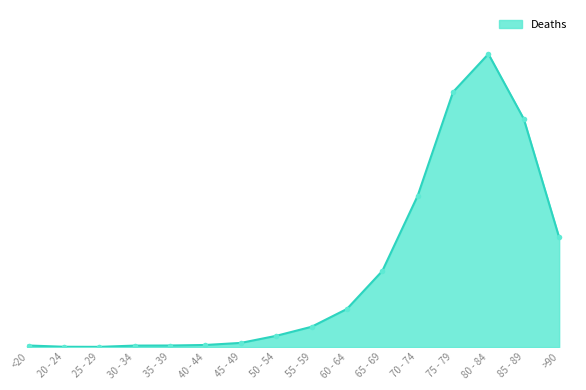

What is the difference between the values at 55 - 59 and 65 - 69?

623